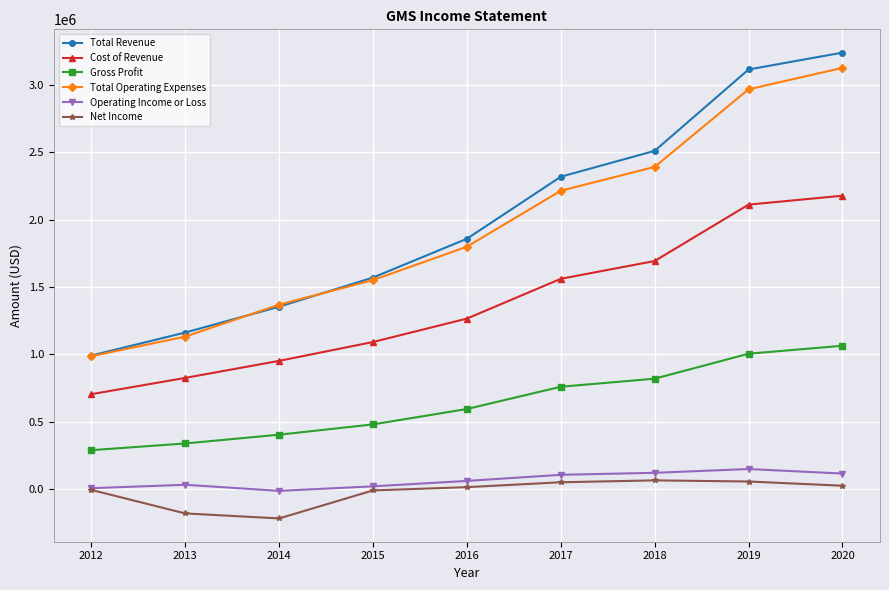

True or false: Cost of Revenue and Gross Profit cross at least once.

False